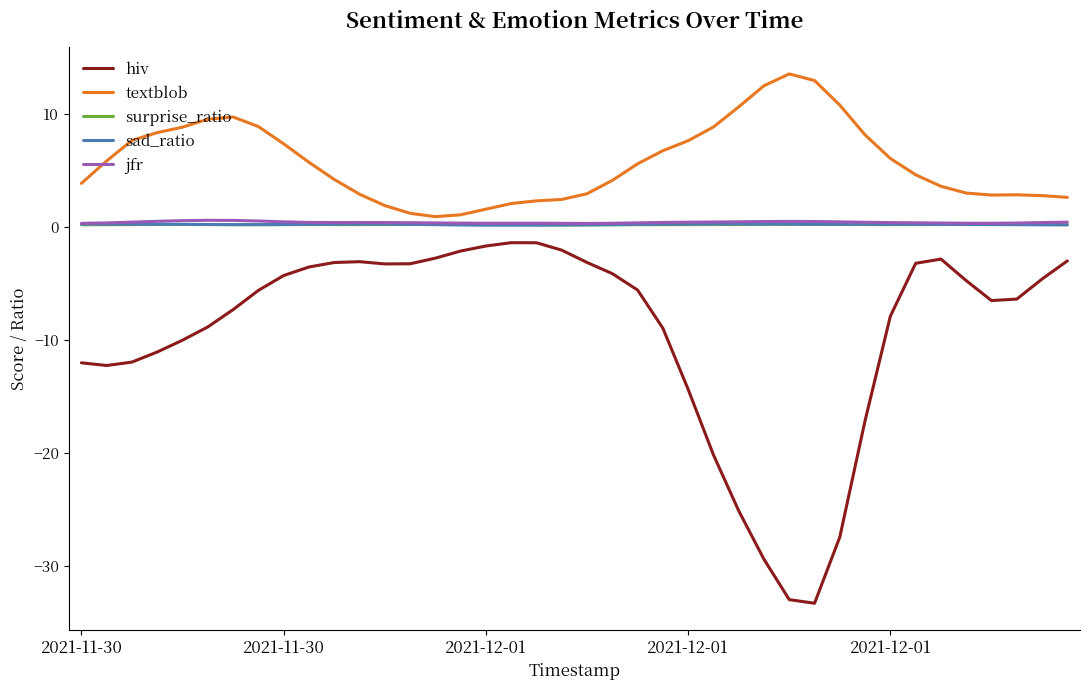

True or false: hiv and textblob cross at least once.

False